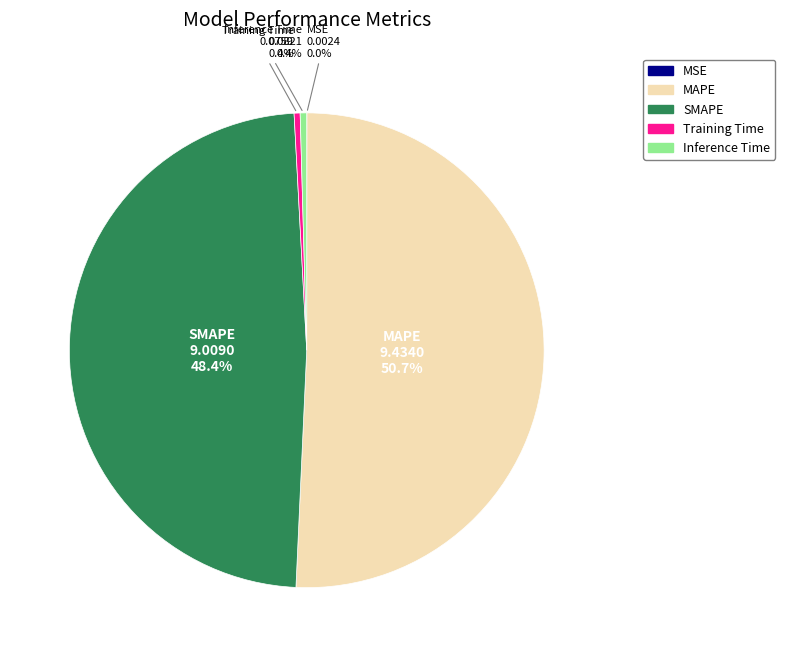

What is the ratio of the value at SMAPE to the value at MAPE?

1.0